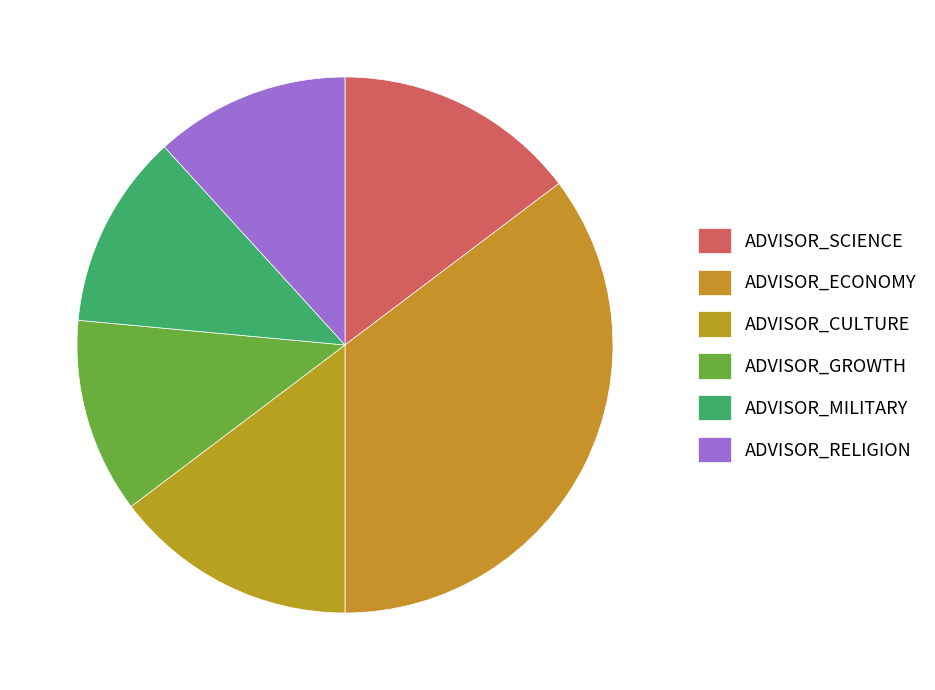

Is there any slice that represents more than half of the pie?

No